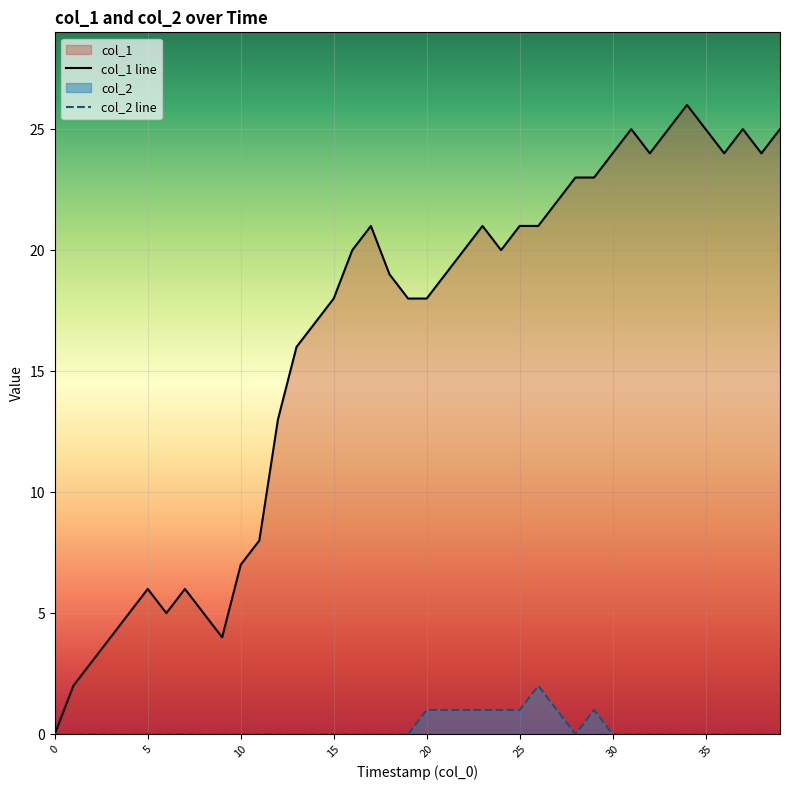

Rank the series by their average value, from lowest to highest.

col_2 line, col_1 line